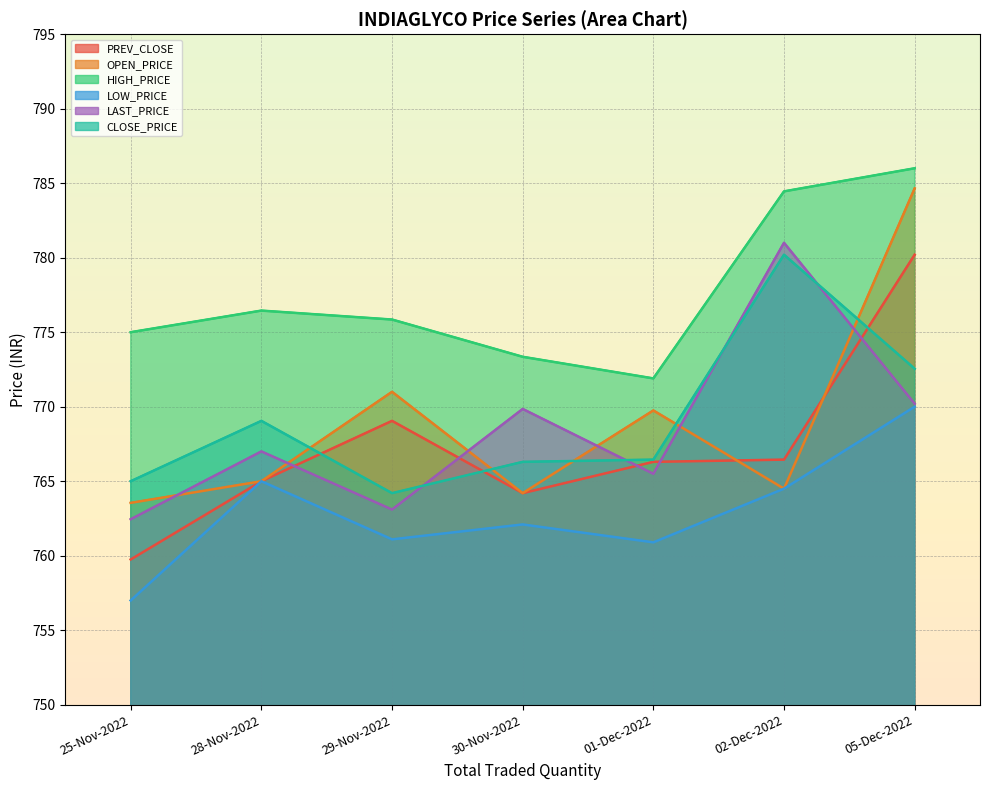

At which category is the sum across all series the highest?

05-Dec-2022